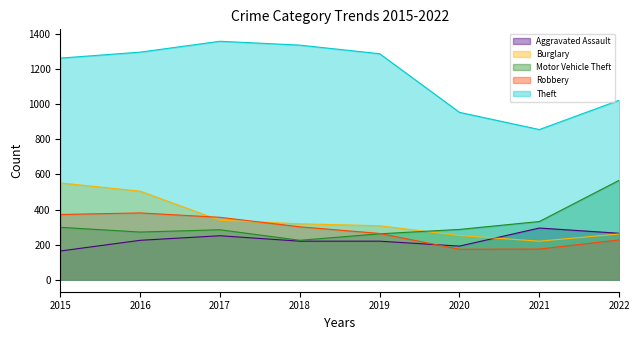

What is the greatest value displayed?

1359